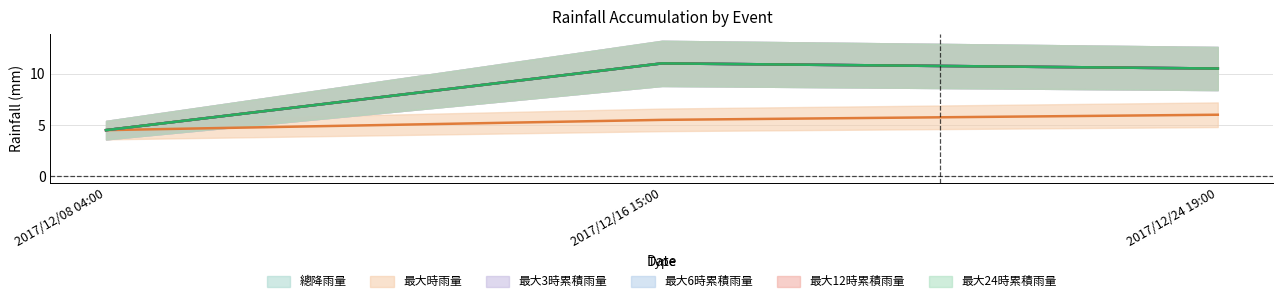

What value does the 最大6時累積雨量 series have at 2017/12/24 19:00?

10.5